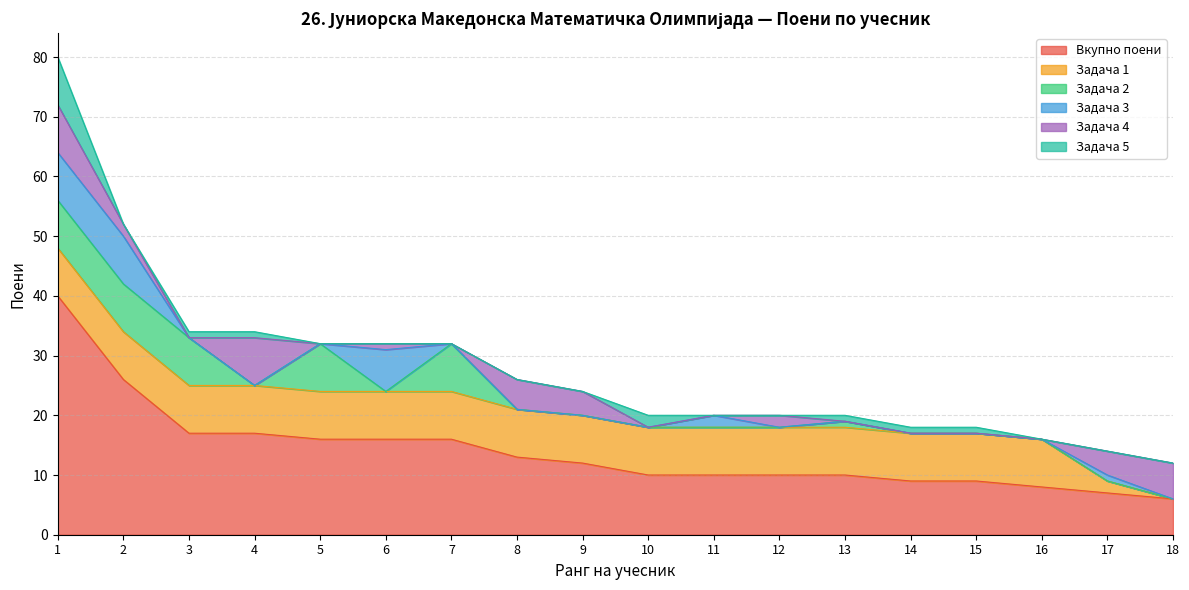

Rank the categories by Задача 3 value from lowest to highest.

3, 4, 5, 7, 8, 9, 10, 12, 13, 14, 15, 16, 18, 17, 11, 6, 1, 2